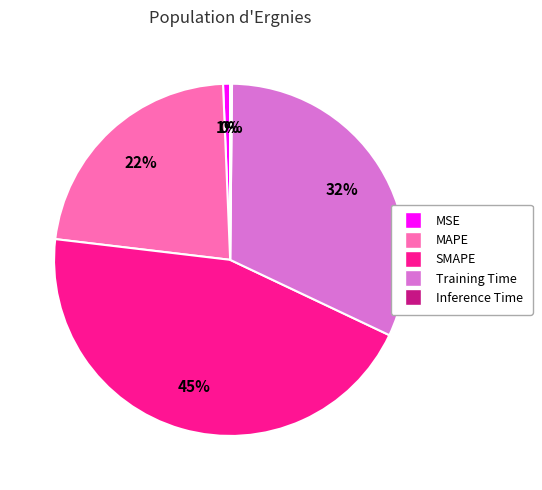

Does any single category account for the majority?

No